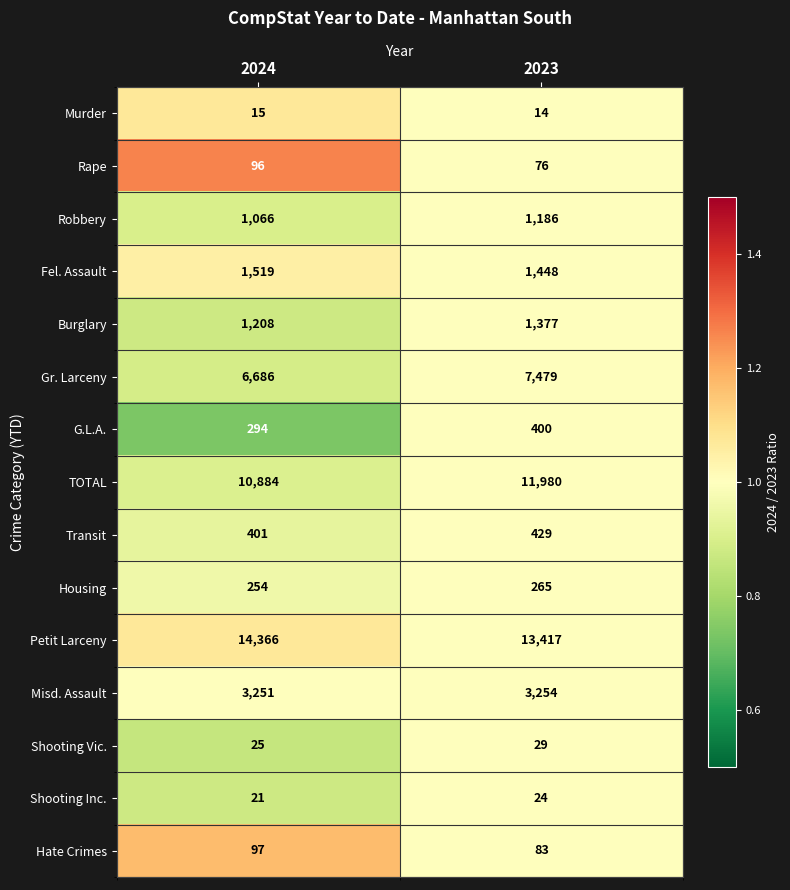

Count the number of data series in this chart.

15